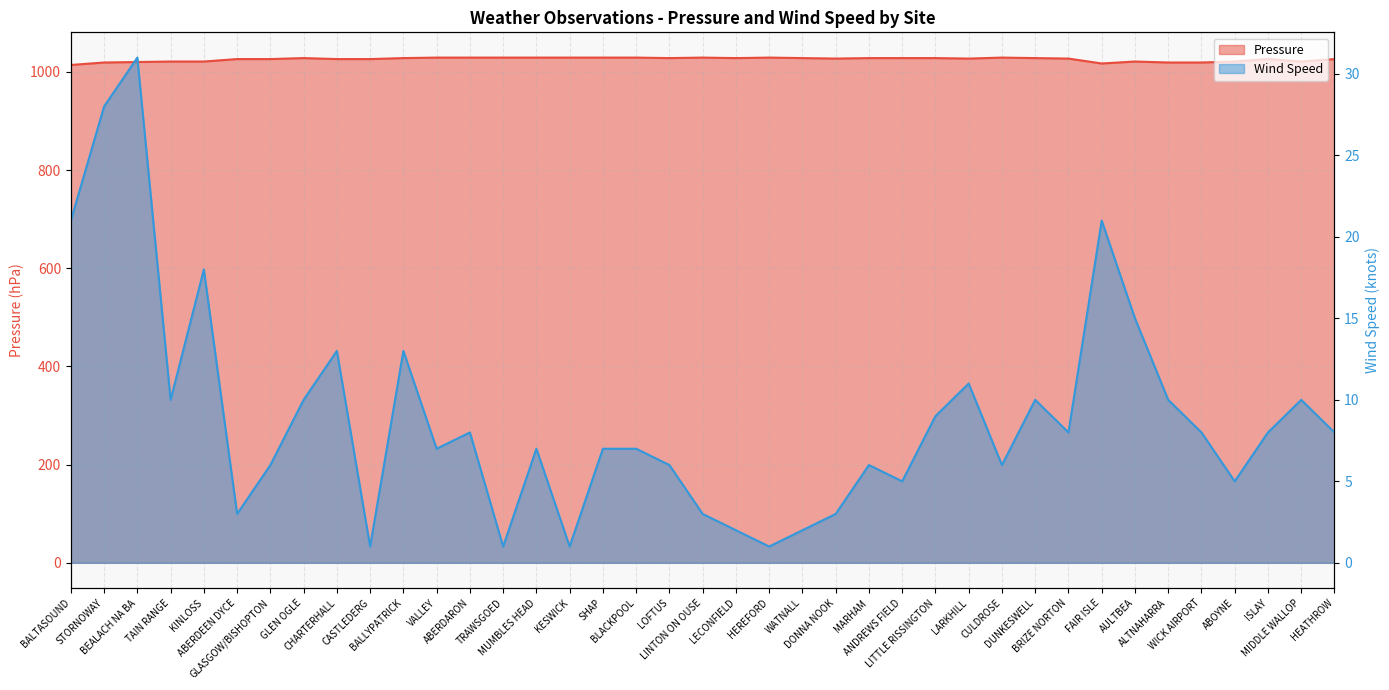

How many values in the Pressure series are below 1027?

17